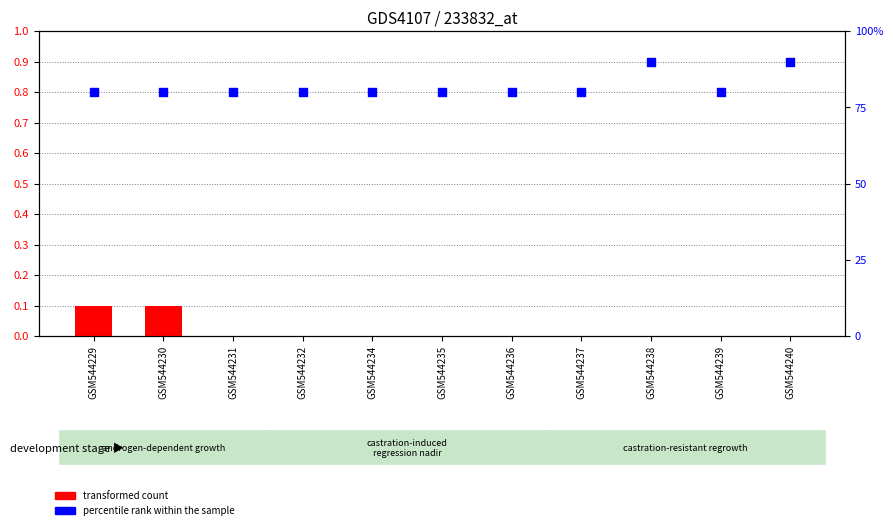

At which category is the sum across all series the highest?

GSM544238